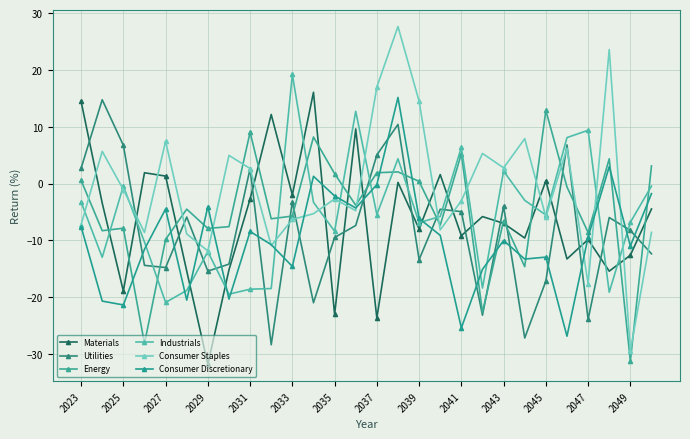

What is the value of the Materials point at the 26th from the left?

-15.4